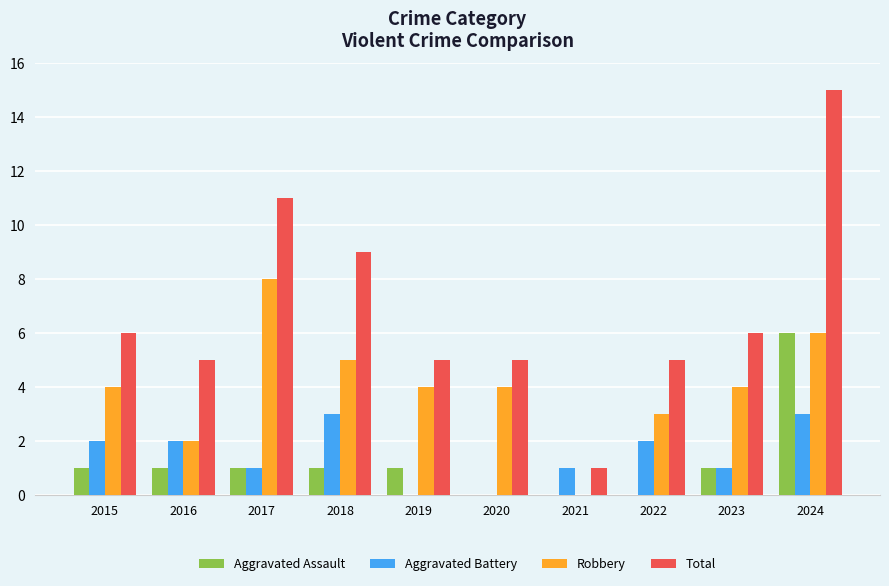

Reading right to left, transcribe all the data shown in this chart.

Aggravated Assault: 6	1	0	0	0	1	1	1	1	1
Aggravated Battery: 3	1	2	1	0	0	3	1	2	2
Robbery: 6	4	3	0	4	4	5	8	2	4
Total: 15	6	5	1	5	5	9	11	5	6